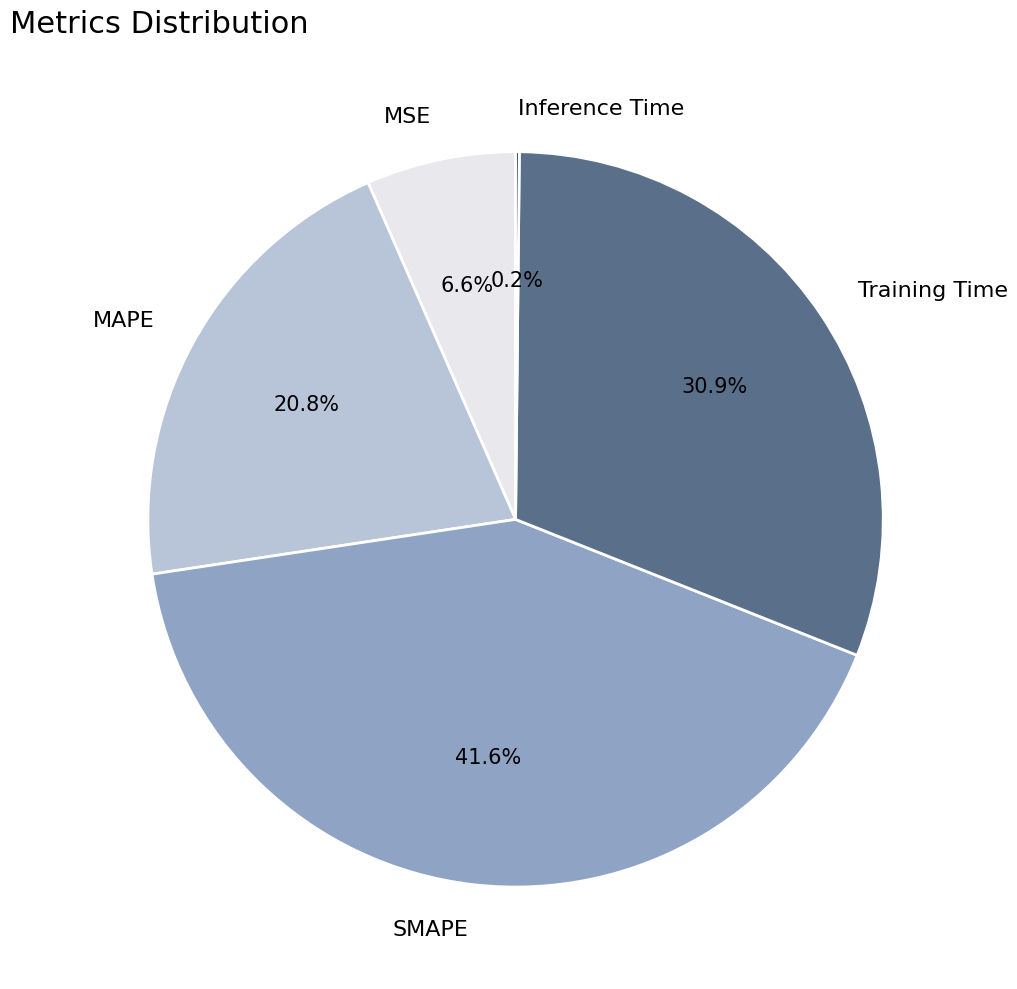

What is the largest slice in the pie chart?

SMAPE